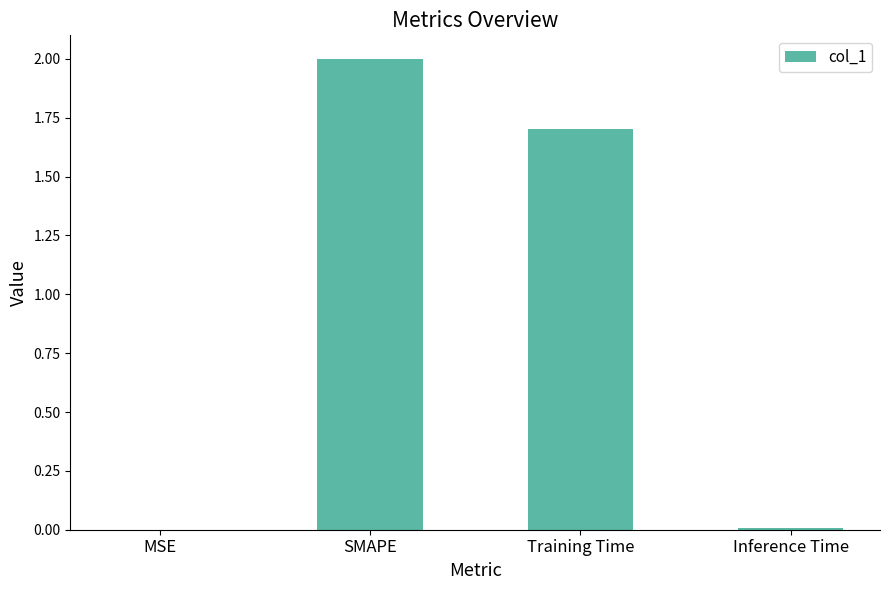

What is the sum of the values at Training Time and Inference Time?

1.7